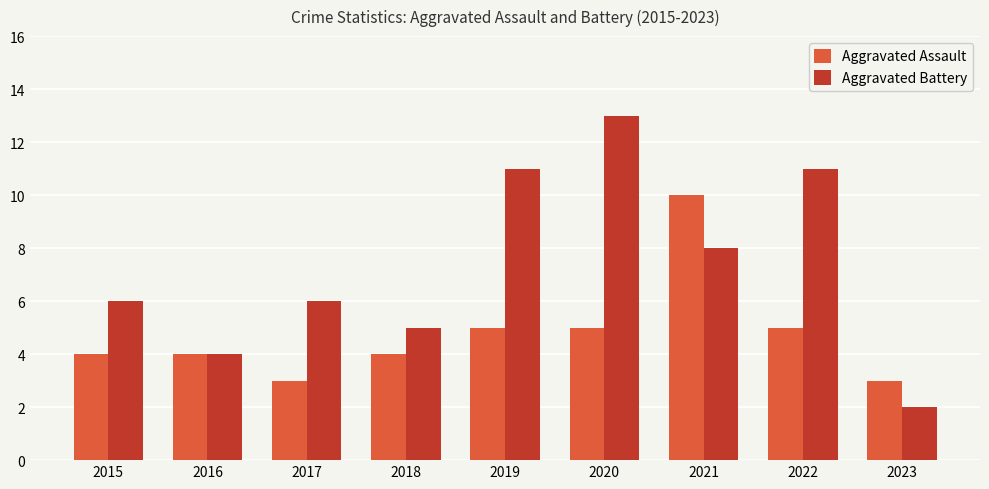

The Aggravated Assault series shows 8 at 2022. True or false?

False